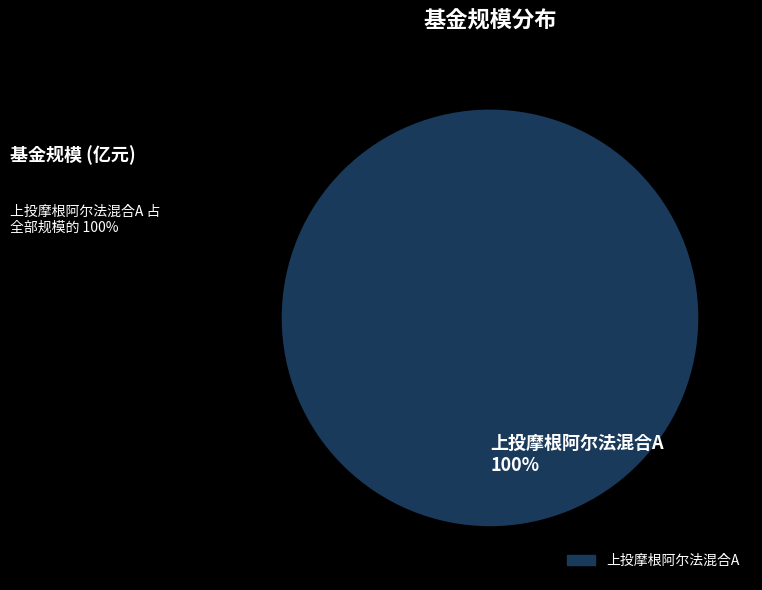

Rank the categories by value from highest to lowest.

上投摩根阿尔法混合A 100%